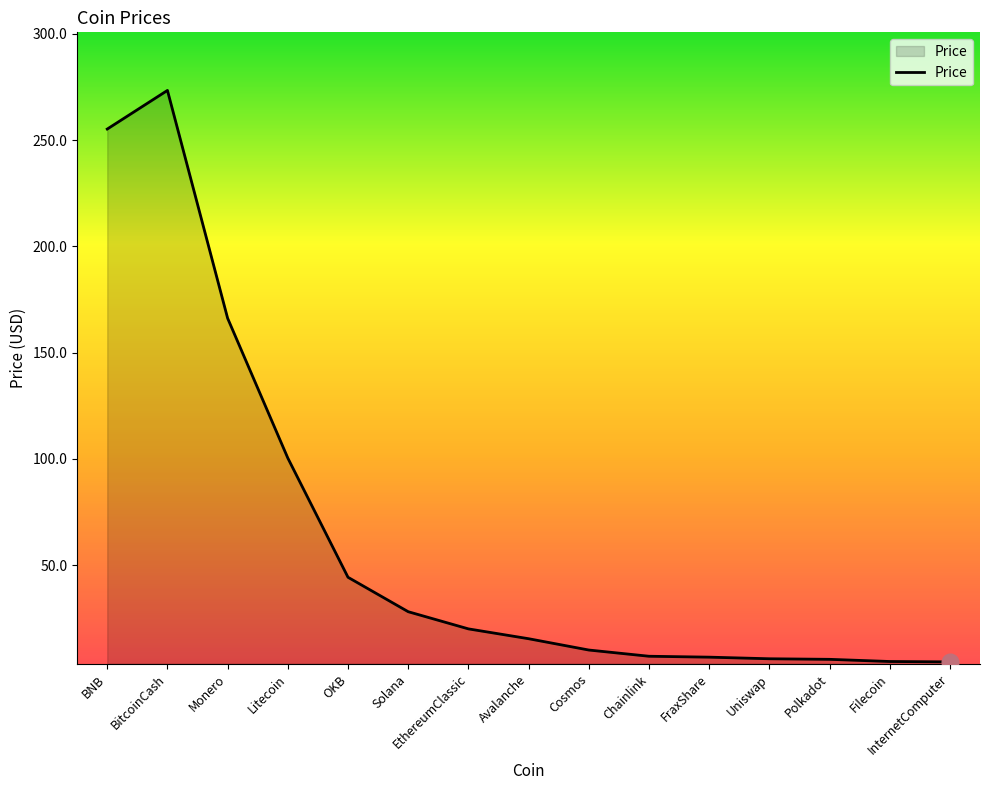

What is the smallest value displayed?

4.4